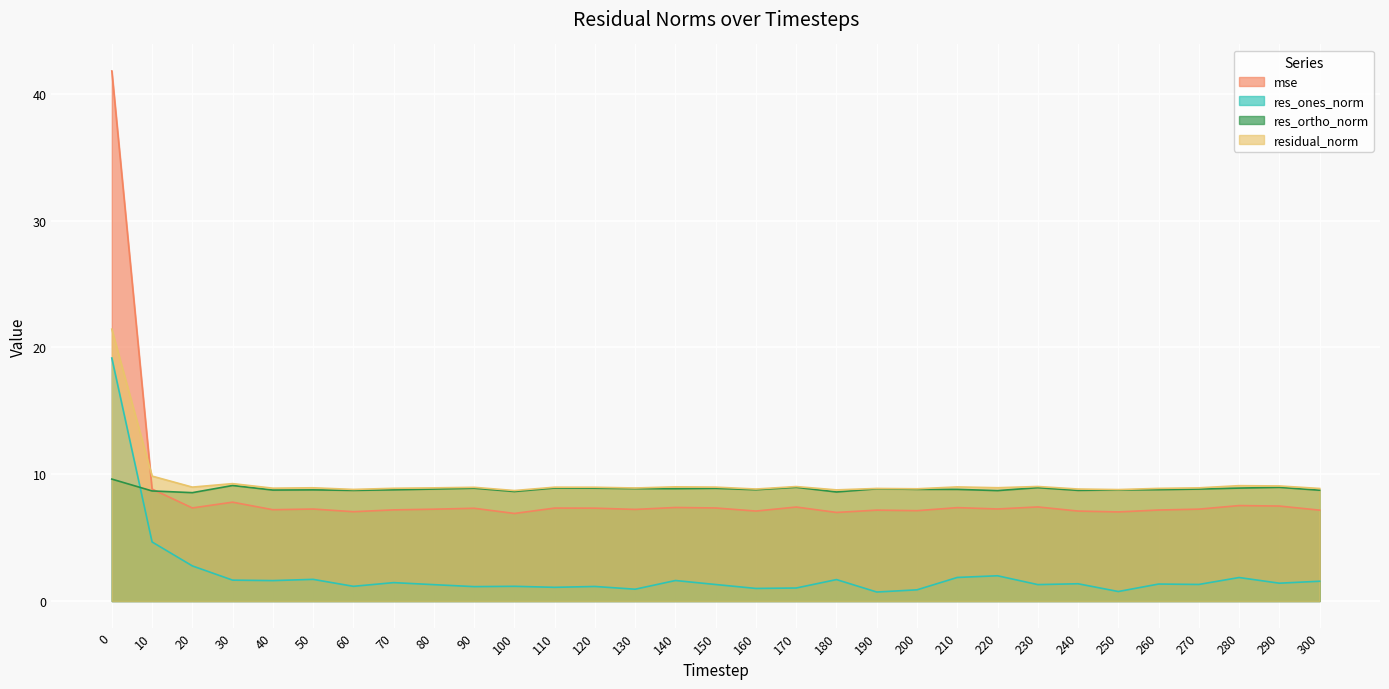

Reading left to right, what are all the values shown in this chart?

mse: 41.8	8.8	7.3	7.8	7.2	7.3	7.0	7.2	7.2	7.3	6.9	7.3	7.3	7.2	7.4	7.3	7.1	7.4	7.0	7.2	7.1	7.4	7.3	7.4	7.1	7.0	7.2	7.2	7.5	7.5	7.2
res_ones_norm: 19.2	4.7	2.8	1.6	1.6	1.7	1.2	1.5	1.3	1.1	1.2	1.1	1.1	0.9	1.6	1.3	1.0	1.0	1.7	0.7	0.9	1.9	2.0	1.3	1.4	0.8	1.3	1.3	1.9	1.4	1.6
res_ortho_norm: 9.6	8.7	8.5	9.1	8.8	8.8	8.7	8.8	8.8	8.9	8.6	8.9	8.9	8.9	8.9	8.9	8.8	9.0	8.6	8.9	8.8	8.8	8.7	8.9	8.7	8.8	8.8	8.8	8.9	9.0	8.7
residual_norm: 21.4	9.9	9.0	9.3	8.9	8.9	8.8	8.9	8.9	9.0	8.7	9.0	9.0	8.9	9.0	9.0	8.8	9.0	8.8	8.9	8.9	9.0	8.9	9.0	8.8	8.8	8.9	8.9	9.1	9.1	8.9